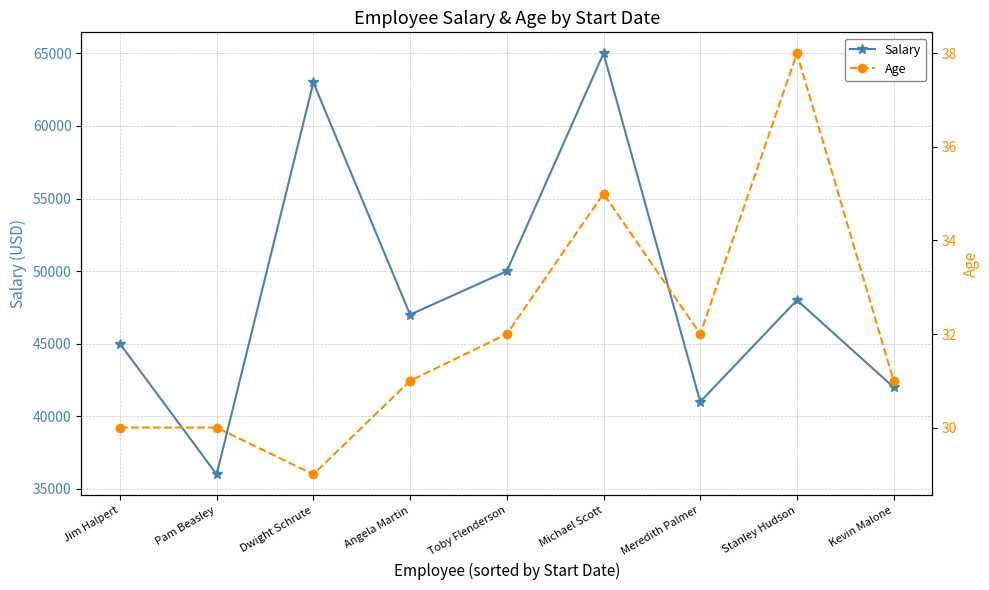

In Salary, how many points are lower than both neighbors (excluding endpoints)?

3